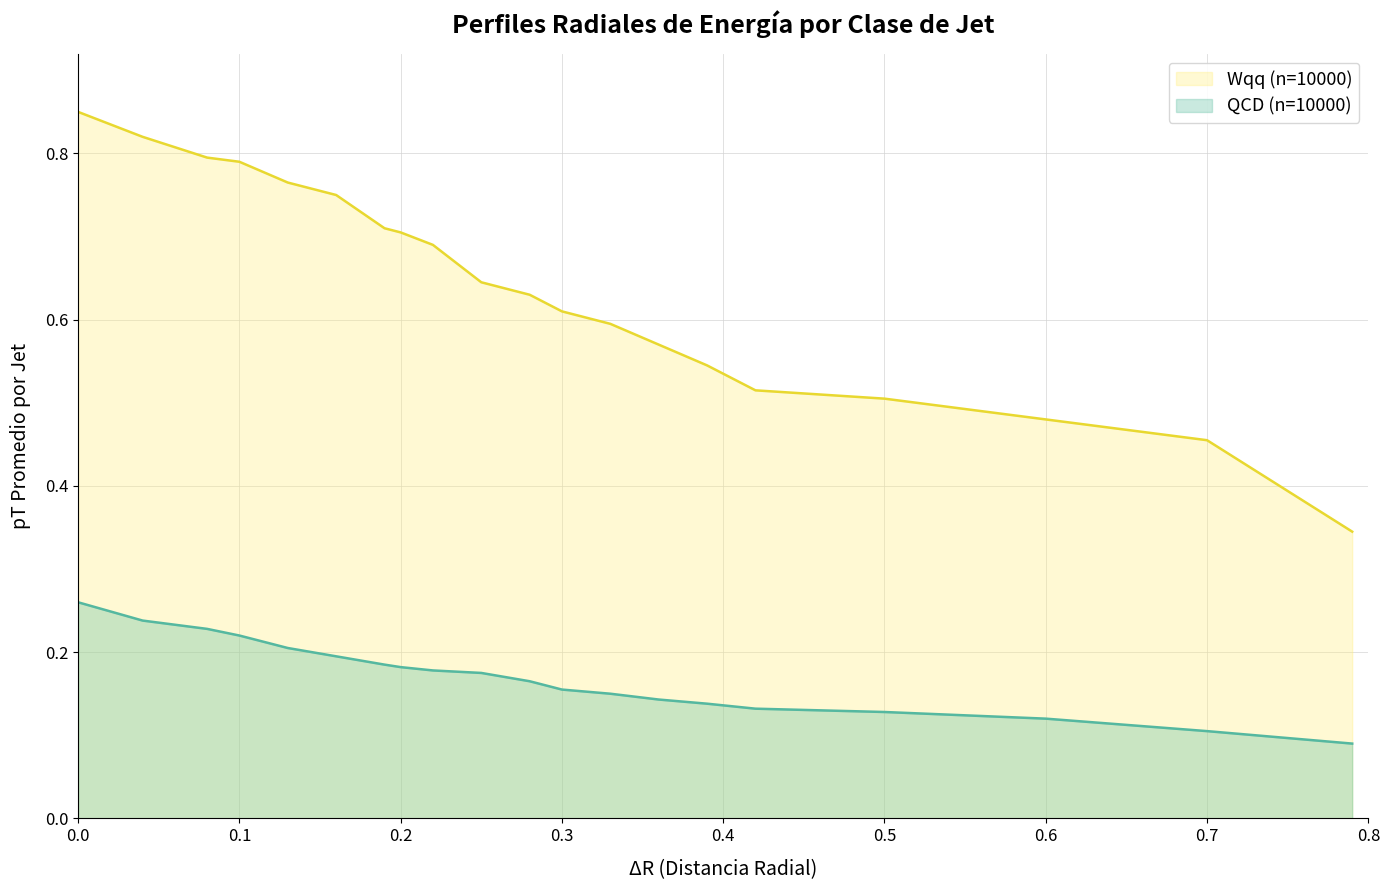

The Wqq (n=10000) series shows 0.8 at 0.3. True or false?

False